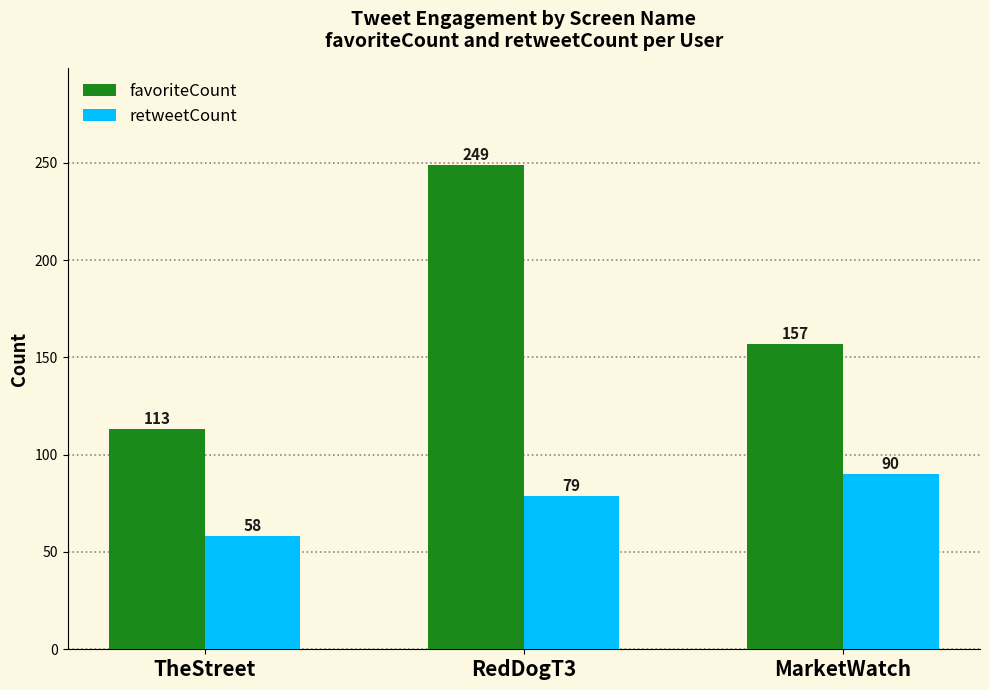

The retweetCount series shows 157 at MarketWatch. True or false?

False